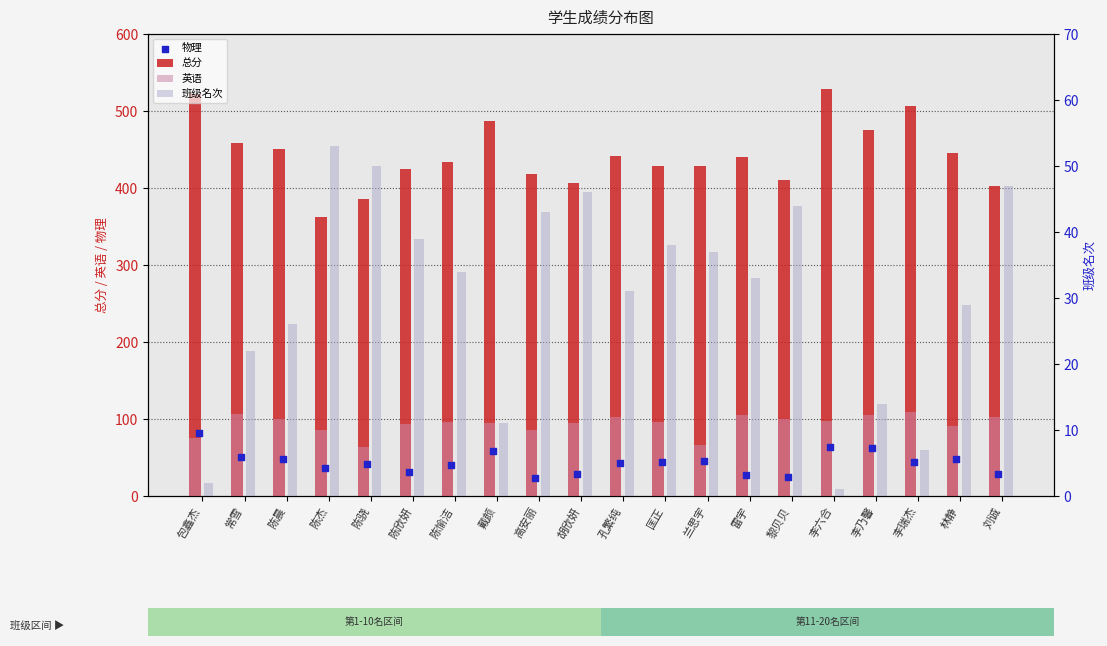

What are all the series names shown in the legend?

总分, 英语, 物理, 班级名次